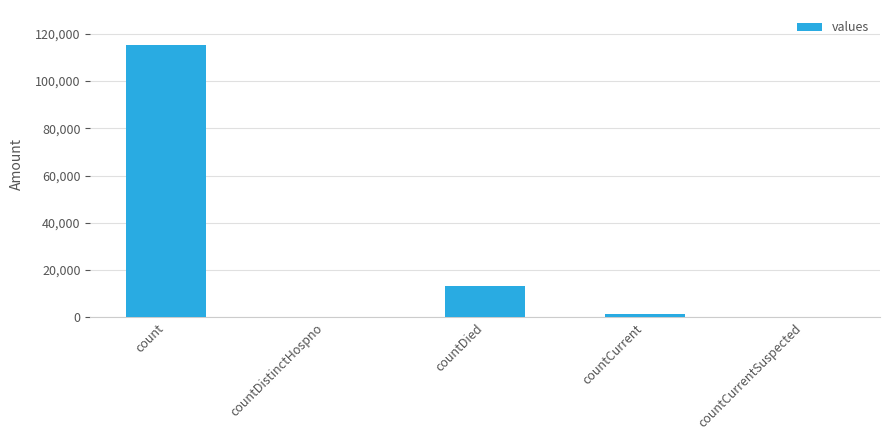

The chart shows a value of 1383 at countCurrent. True or false?

True